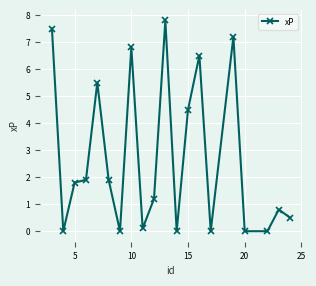

What is the average value?

2.7